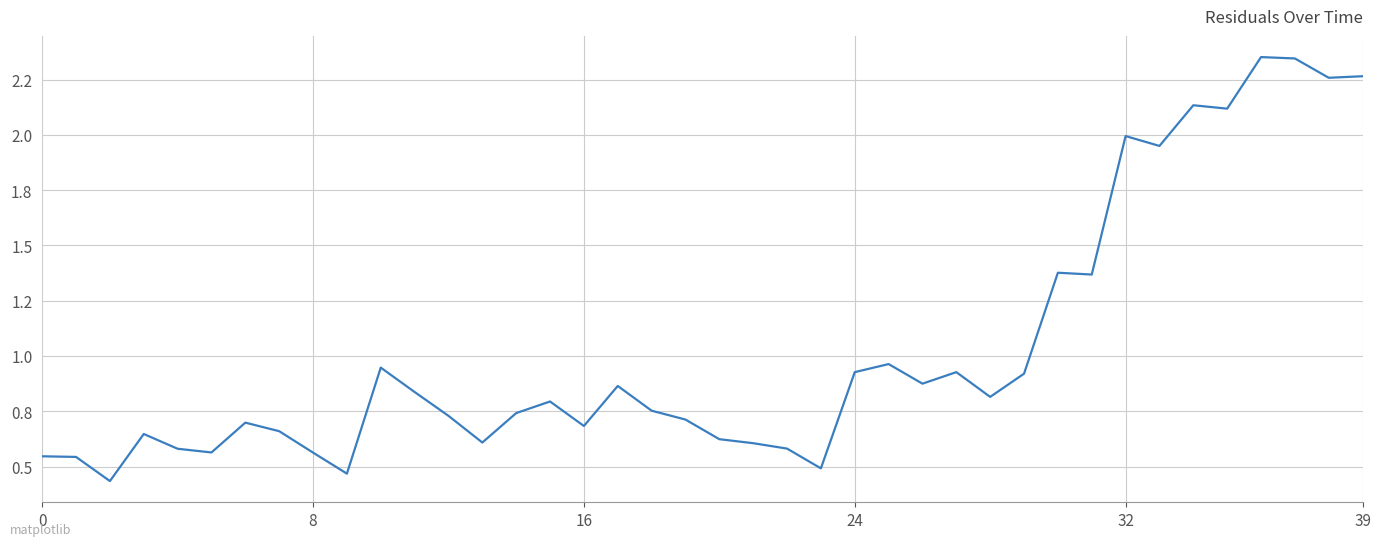

Is this an area chart (filled region under the line)?

No